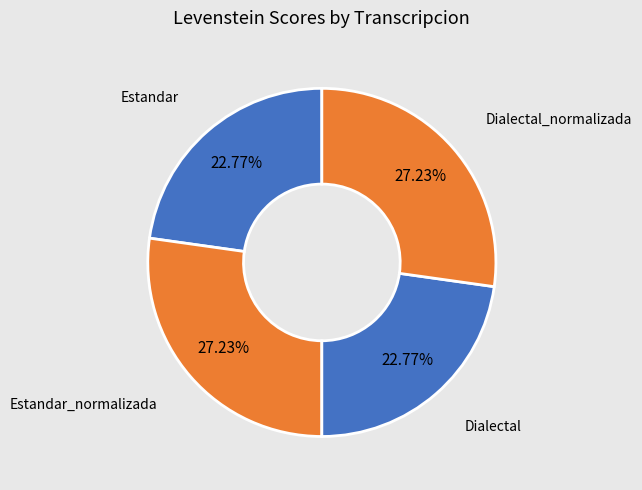

The Estandar slice represents 14% of the pie. True or false?

False